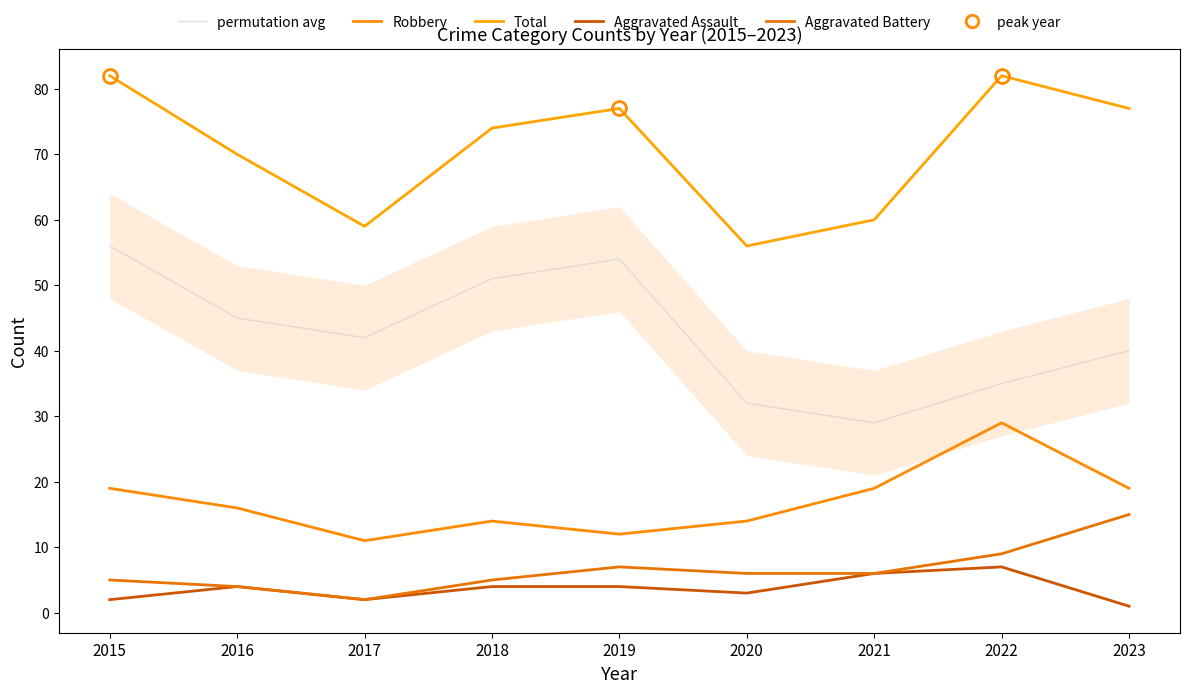

Does the chart have visible grid lines?

No